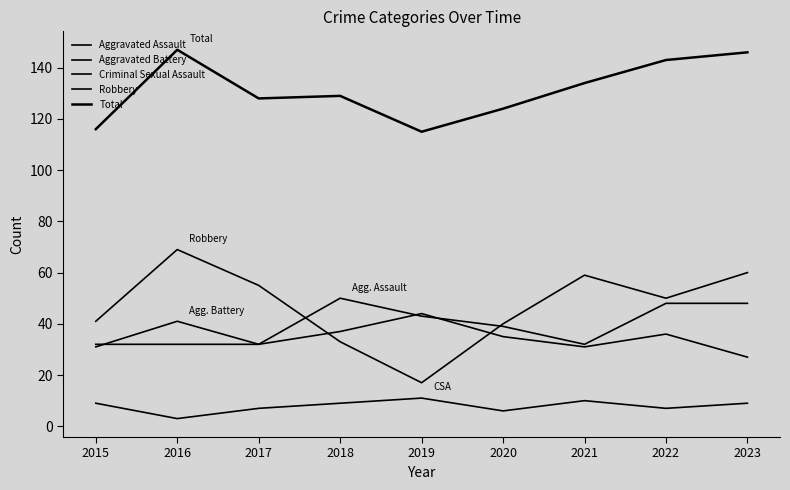

Where is the first local maximum for Robbery?

2016